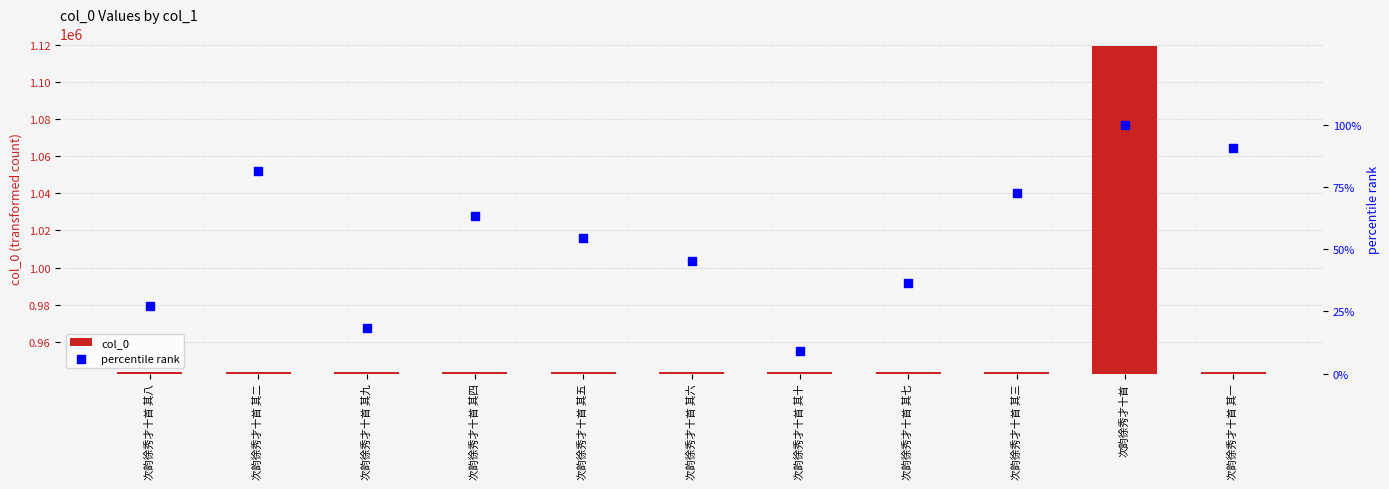

Which series has the widest spread of Y values?

col_0